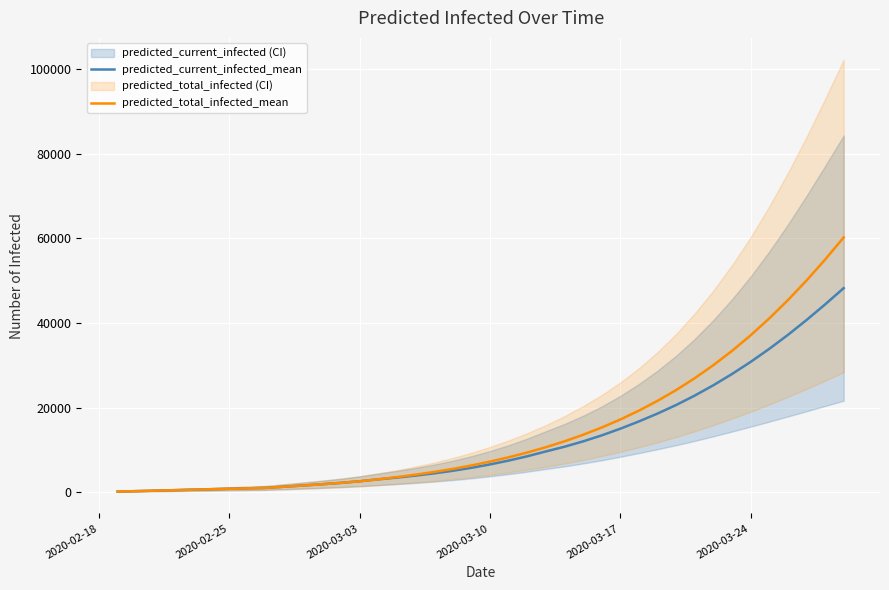

What is the average value of the predicted_current_infected_mean series?

12254